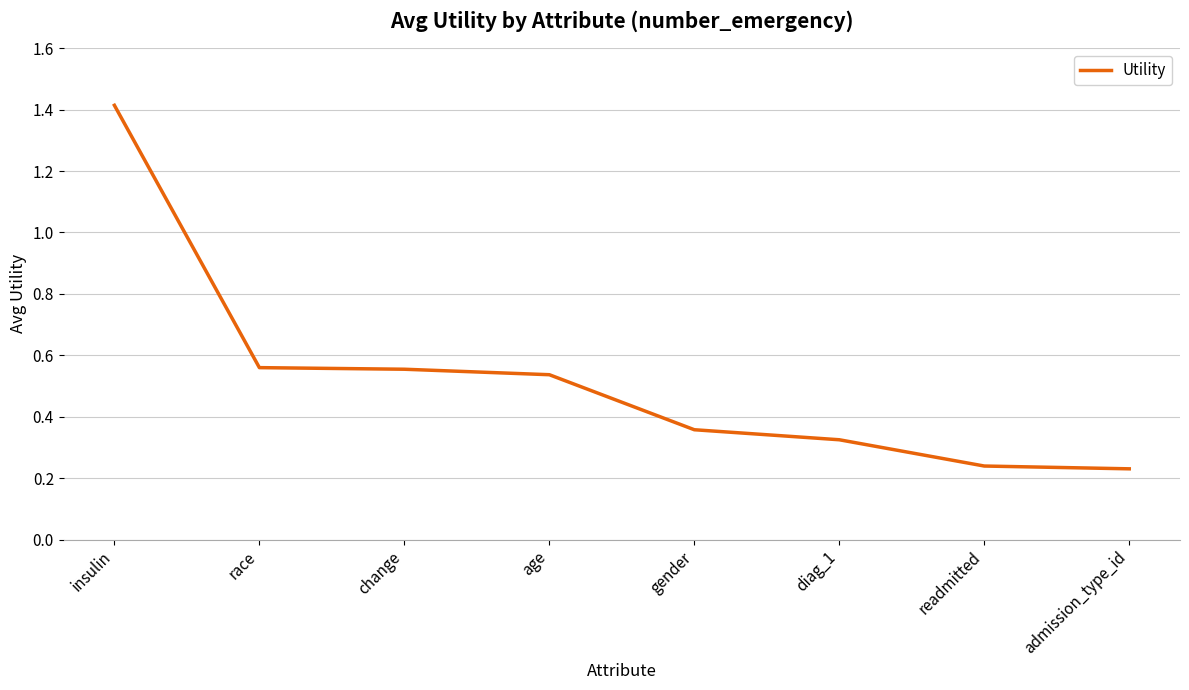

What position from the left is gender?

5